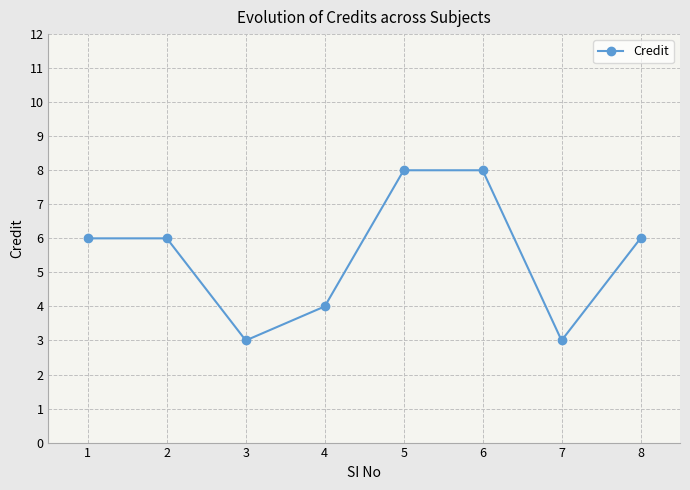

True or false: there are more than 2 points higher than both neighbors.

False